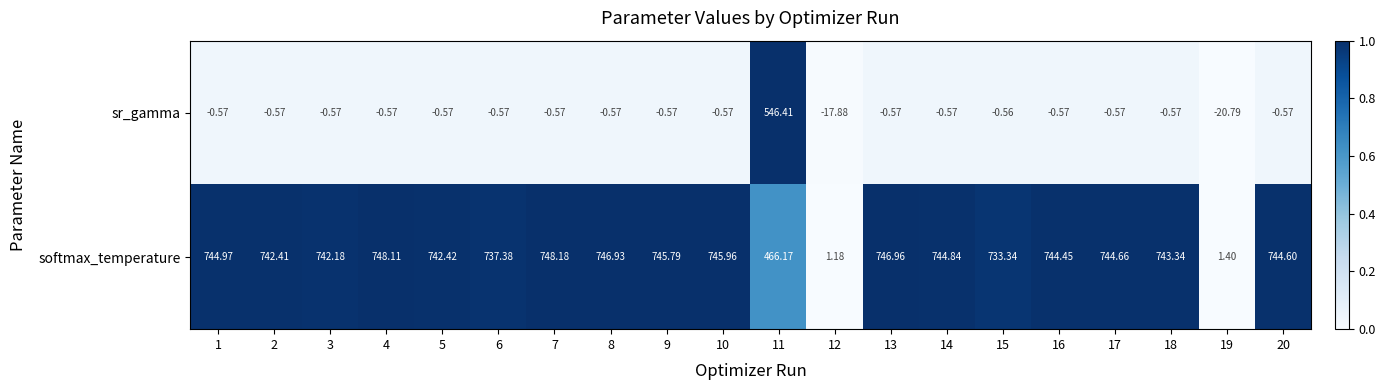

Is the value of softmax_temperature at 7 greater than the value of sr_gamma at 11?

Yes